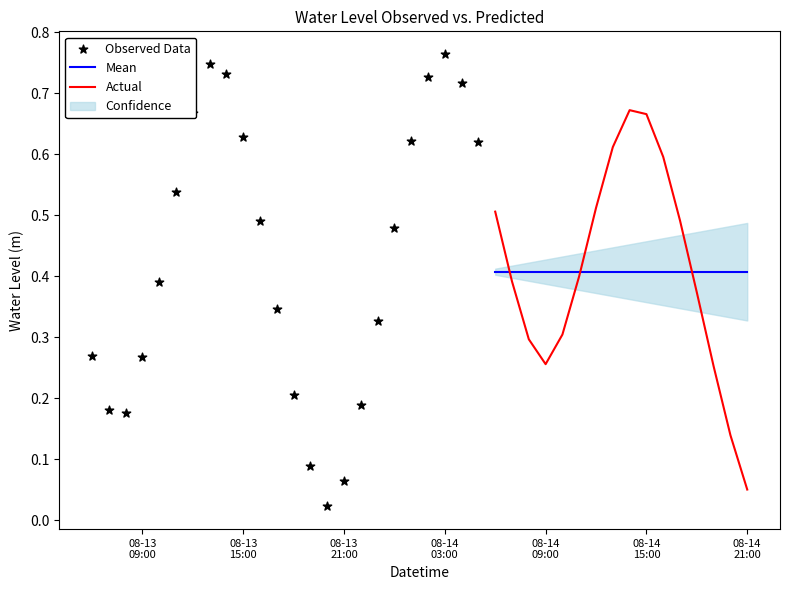

What is the change in value from 2024-08-13 11:00:00 to 2024-08-13 22:00:00?

-0.3